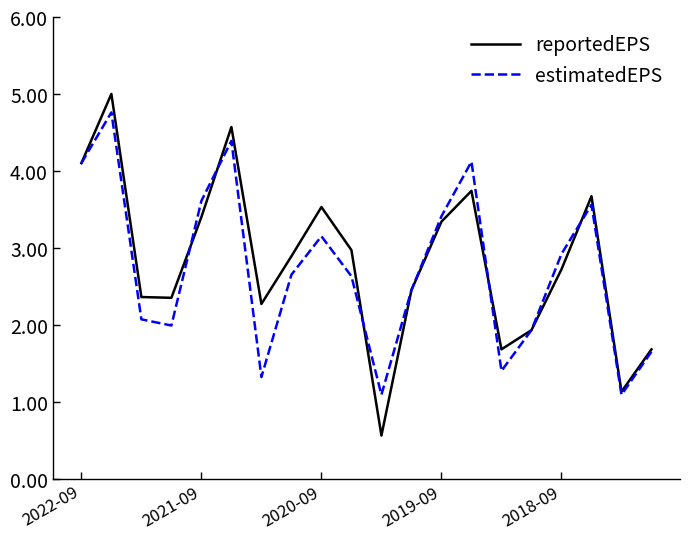

What is the smallest value displayed?

0.6